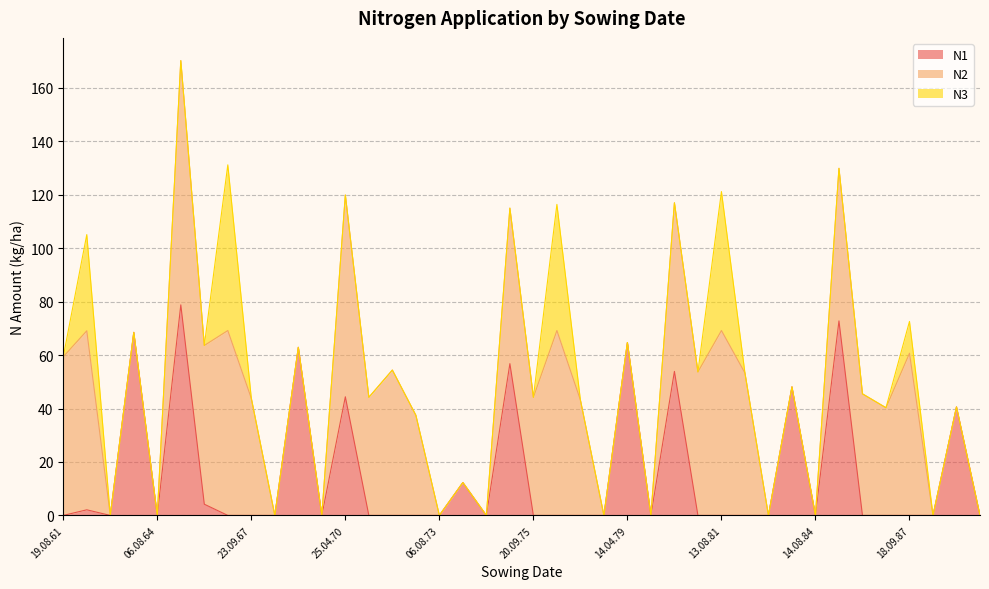

What position from the left is 23.09.67?

9